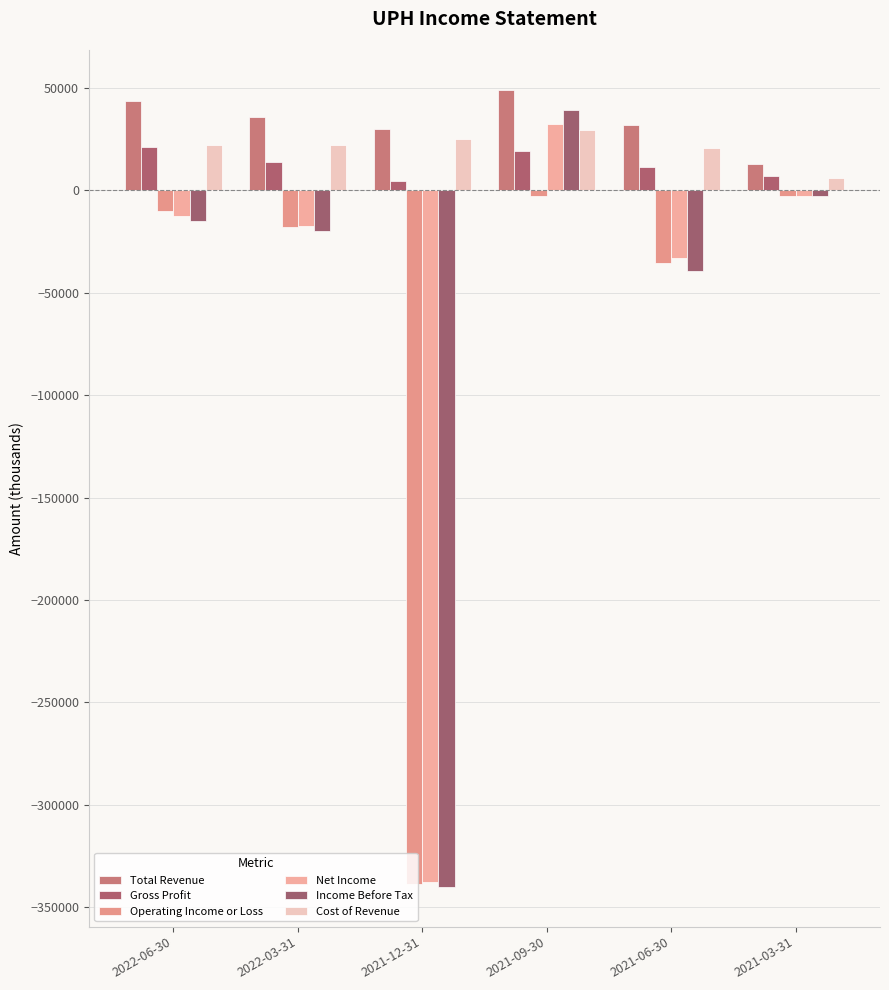

What is the highest value of the Gross Profit series?

21300